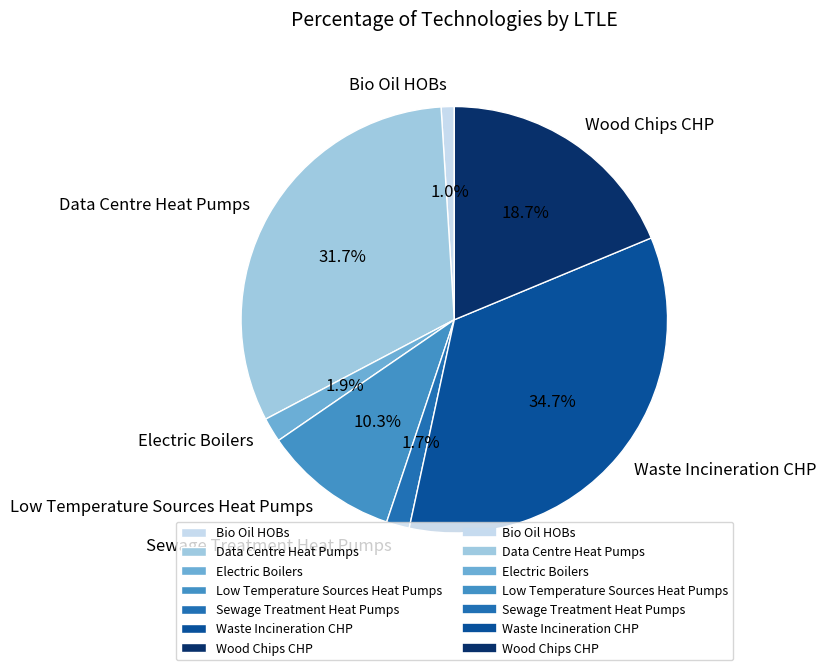

How many slices are in this pie chart?

7